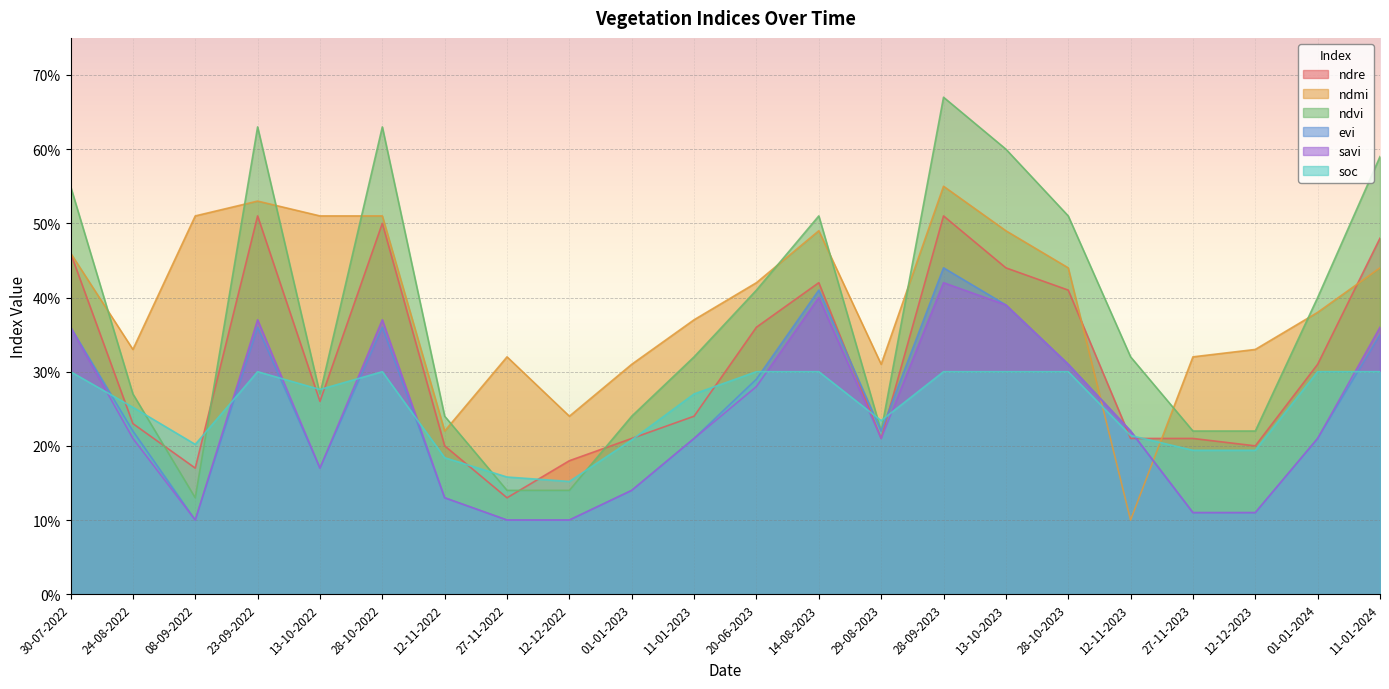

What is the label of the 21st point from the left?

01-01-2024